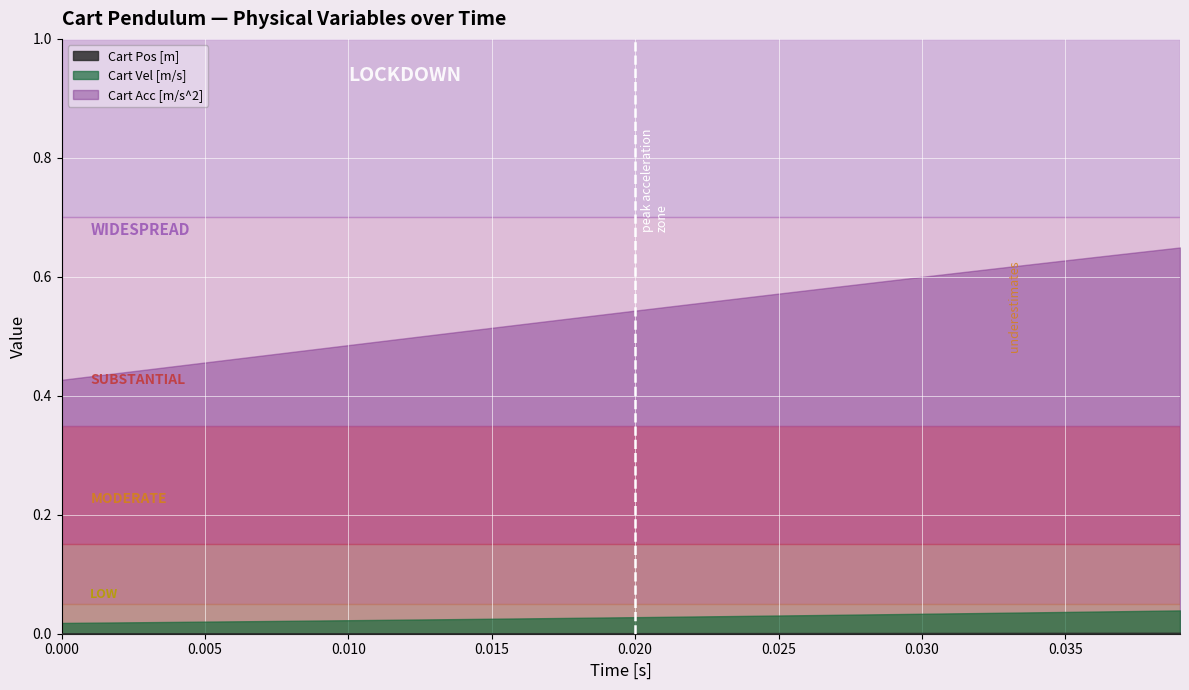

Which series has the largest total across all categories?

Cart Acc [m/s^2]